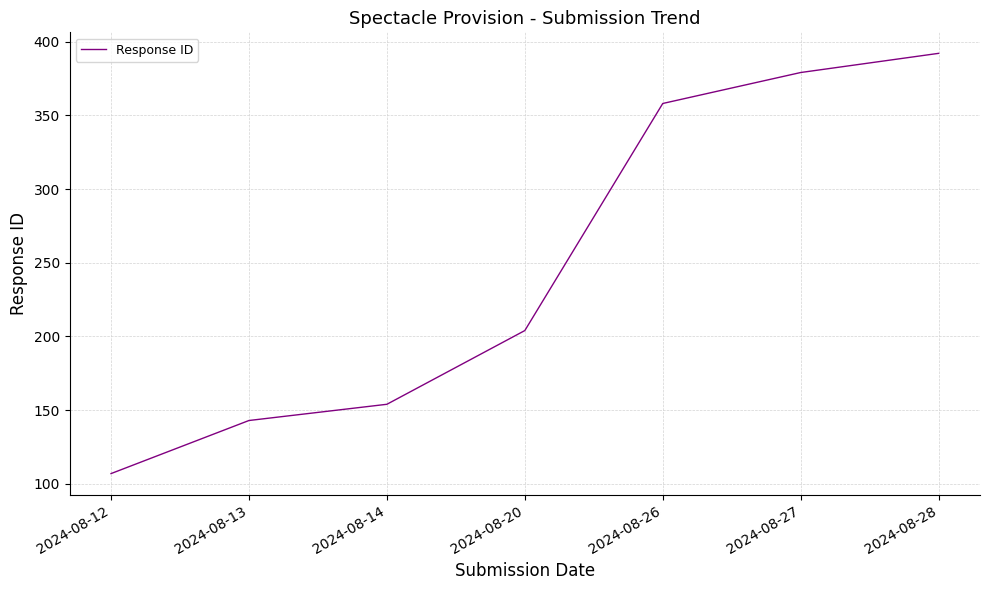

At which label is the value closest to 249?

2024-08-20